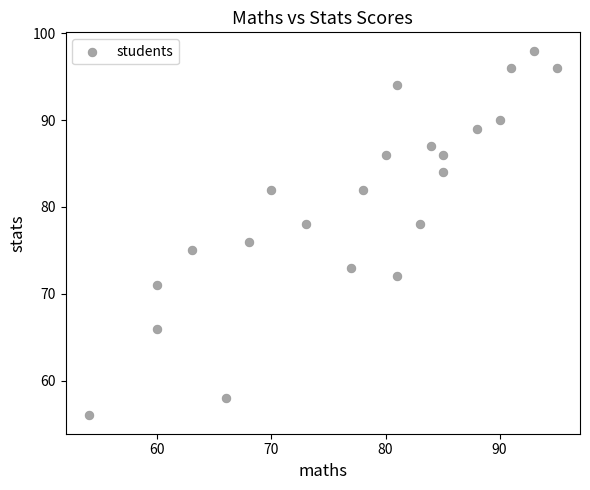

What is the range of Y values (max minus min)?

42